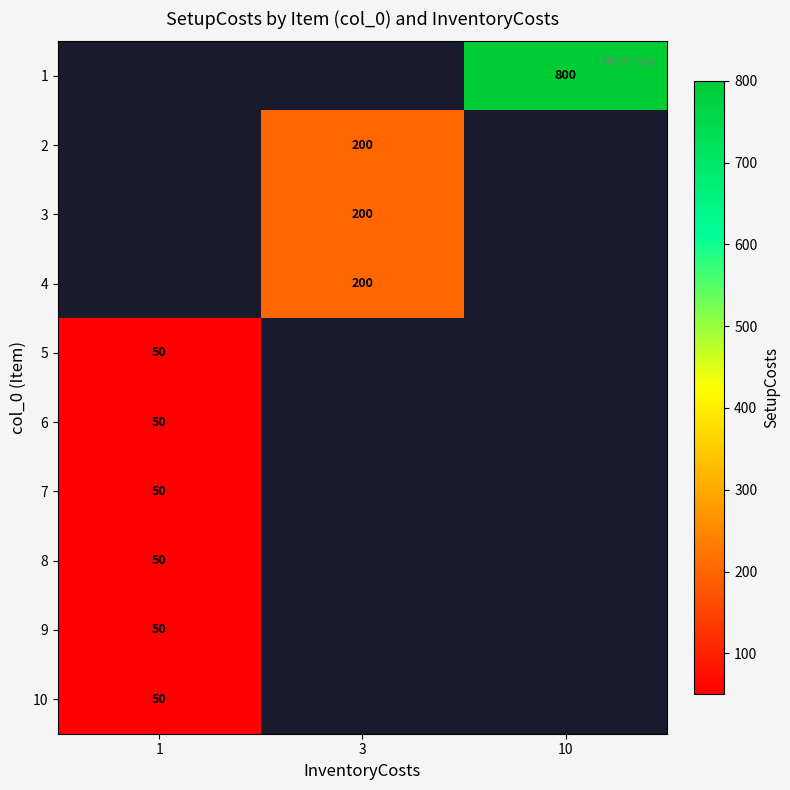

Count the number of data series in this chart.

10